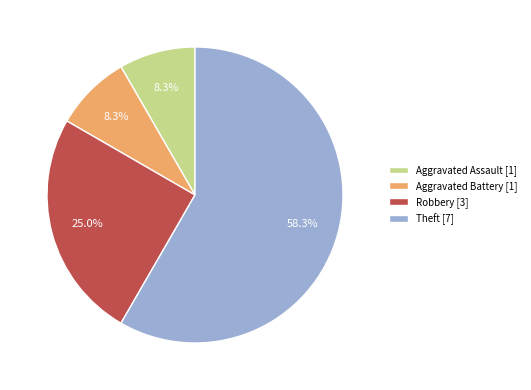

Which slice is the largest?

Theft [7]